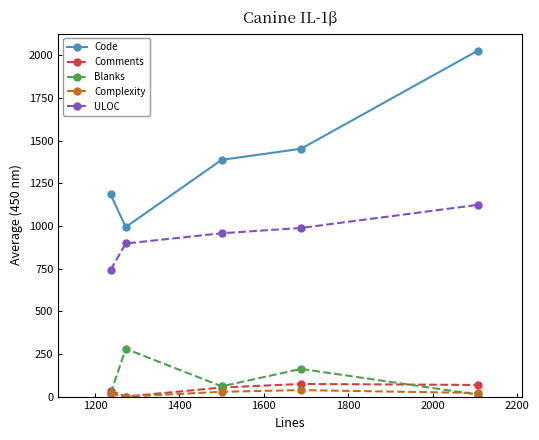

True or false: Comments has more than 2 interior local peaks.

False